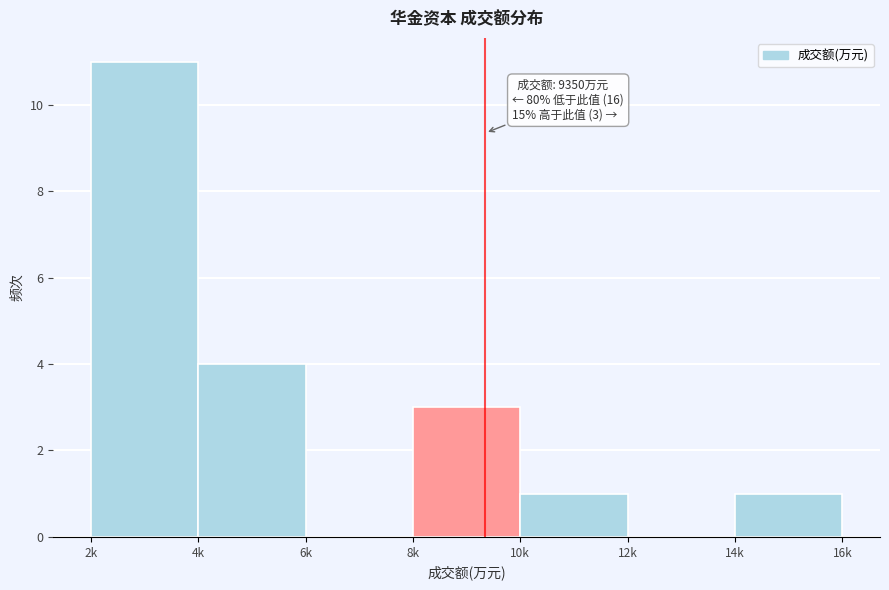

Reading left to right, what are all the values shown in this chart?

2k=11	4k=4	6k=0	8k=3	10k=1	12k=0	14k=1